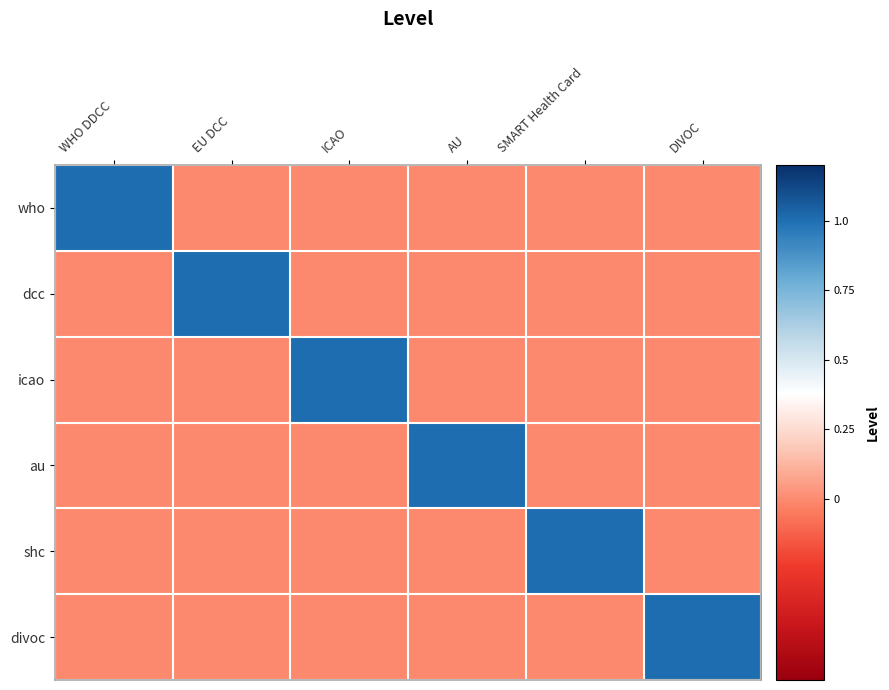

At how many categories does at least one series exceed 0?

6